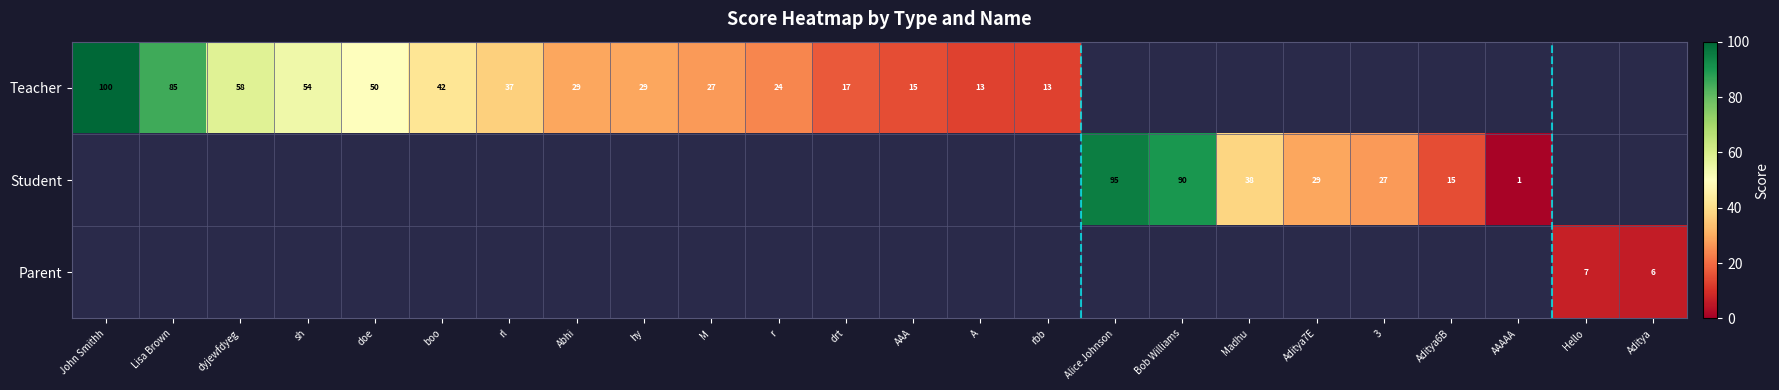

The Student series shows 29 at Aditya7E. True or false?

True